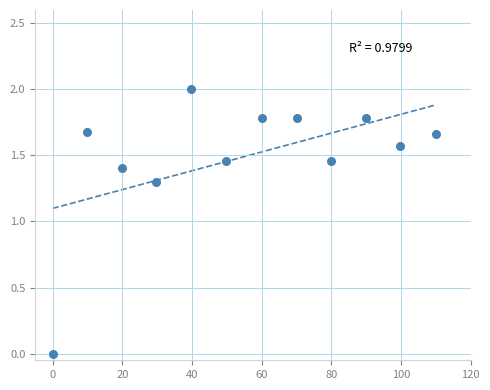

What Y value in the scatter plot is closest to 1?

1.3